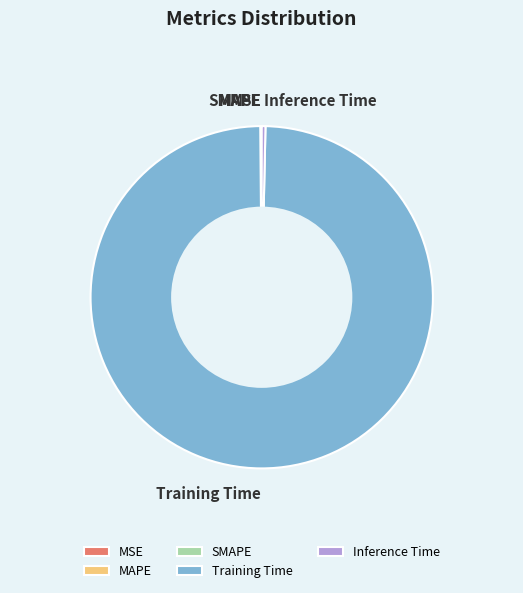

Which slice is the largest?

Training Time